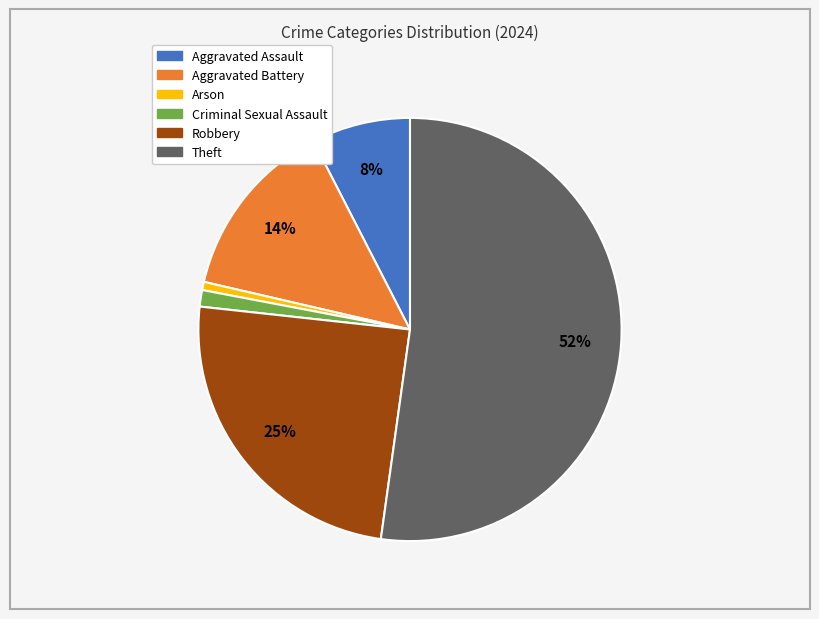

Count the number of slices in the pie.

6